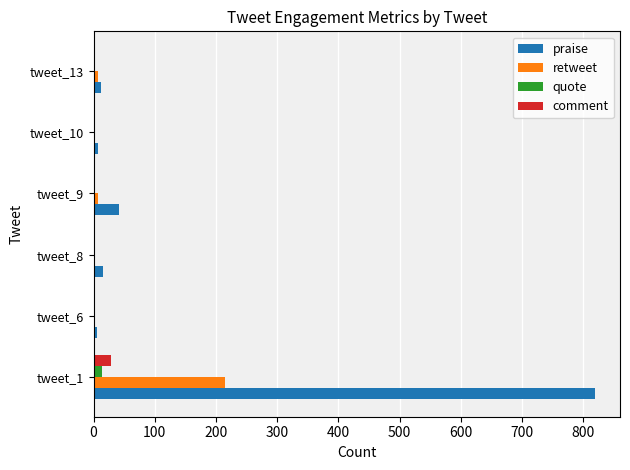

What is the sum of all comment values?

32